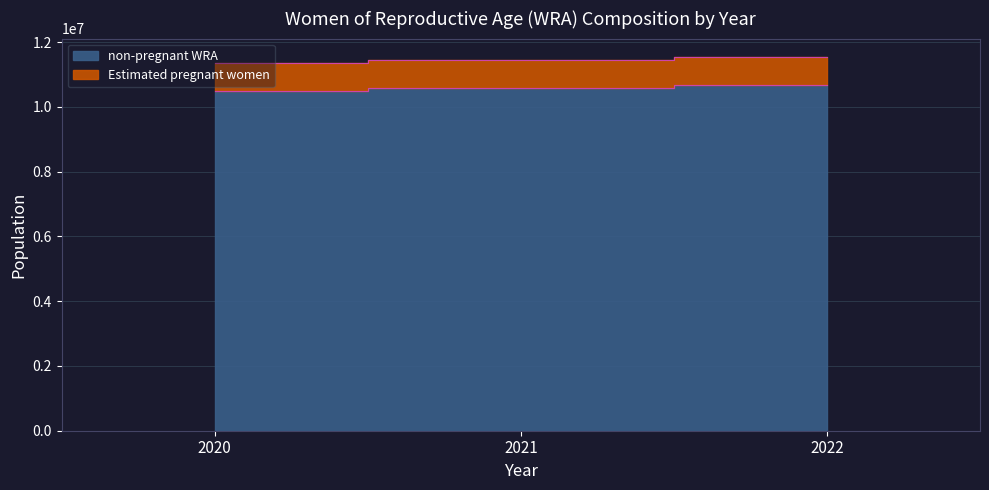

Which series changed the most between 2021 and 2022?

non-pregnant WRA